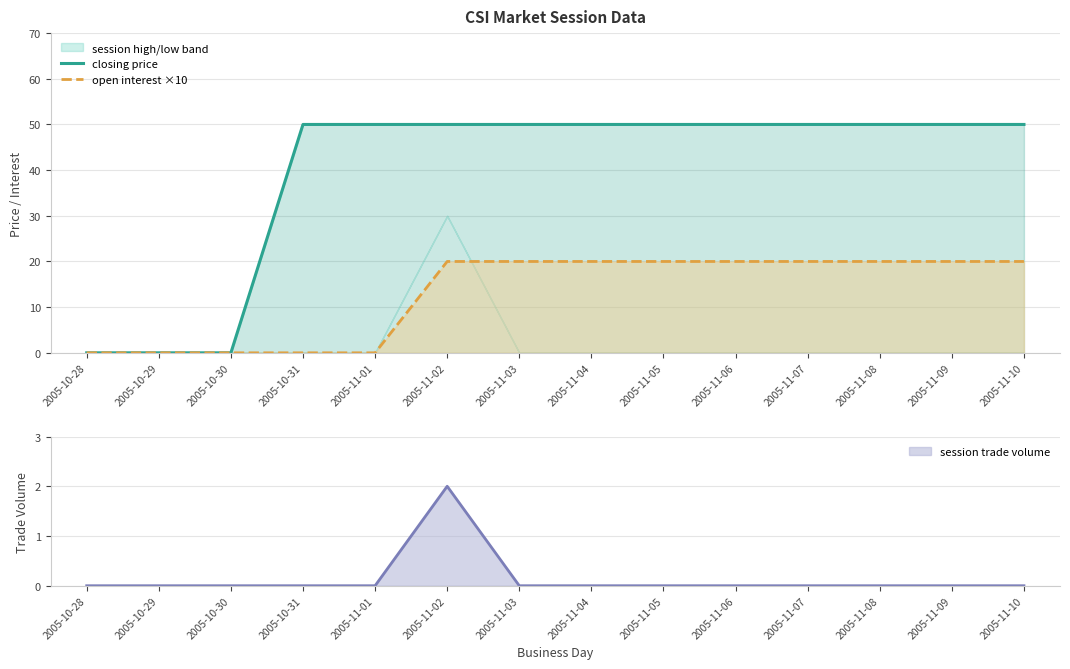

How many values in the open interest ×10 series are below 20?

5